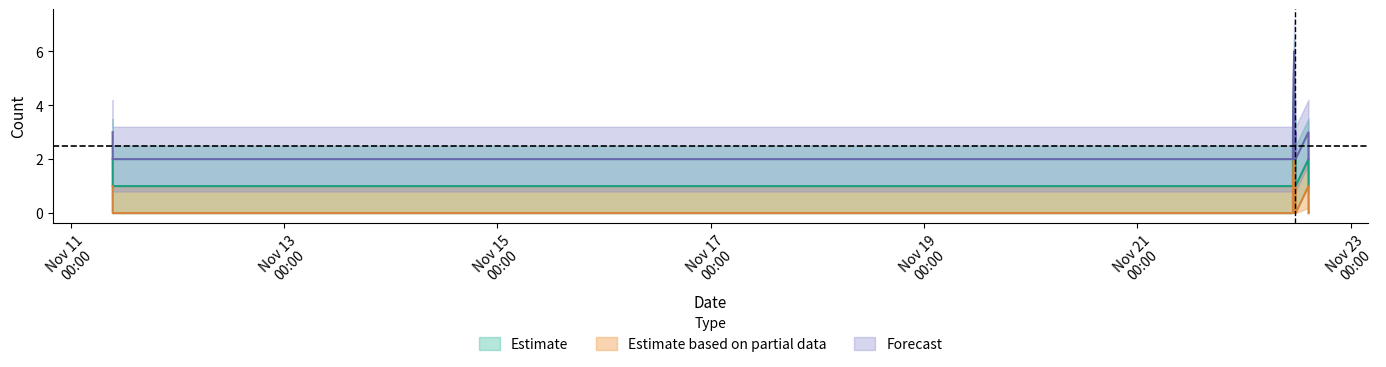

How many interior local valleys does the Forecast series have?

1